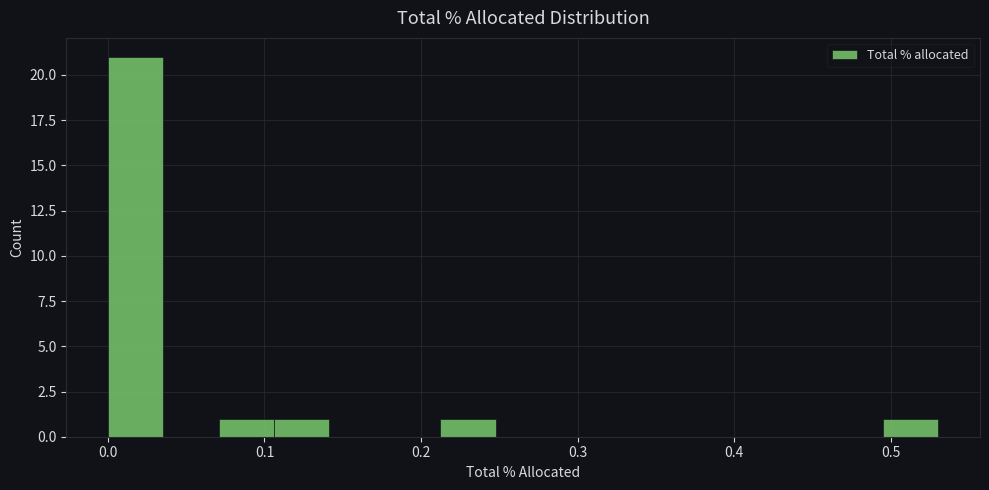

Read against the x-axis, roughly where is the centre of the tallest bar?

0.02